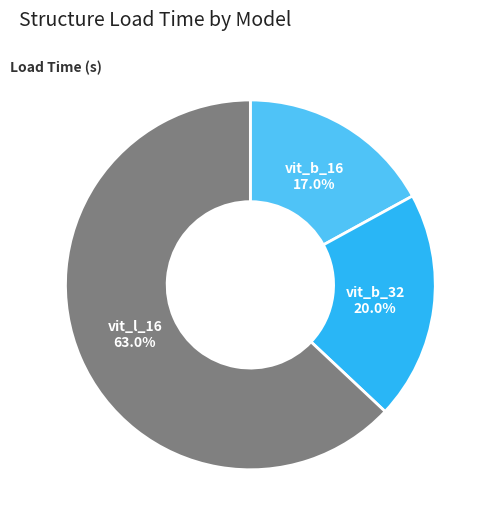

How many segments does this pie chart have?

3